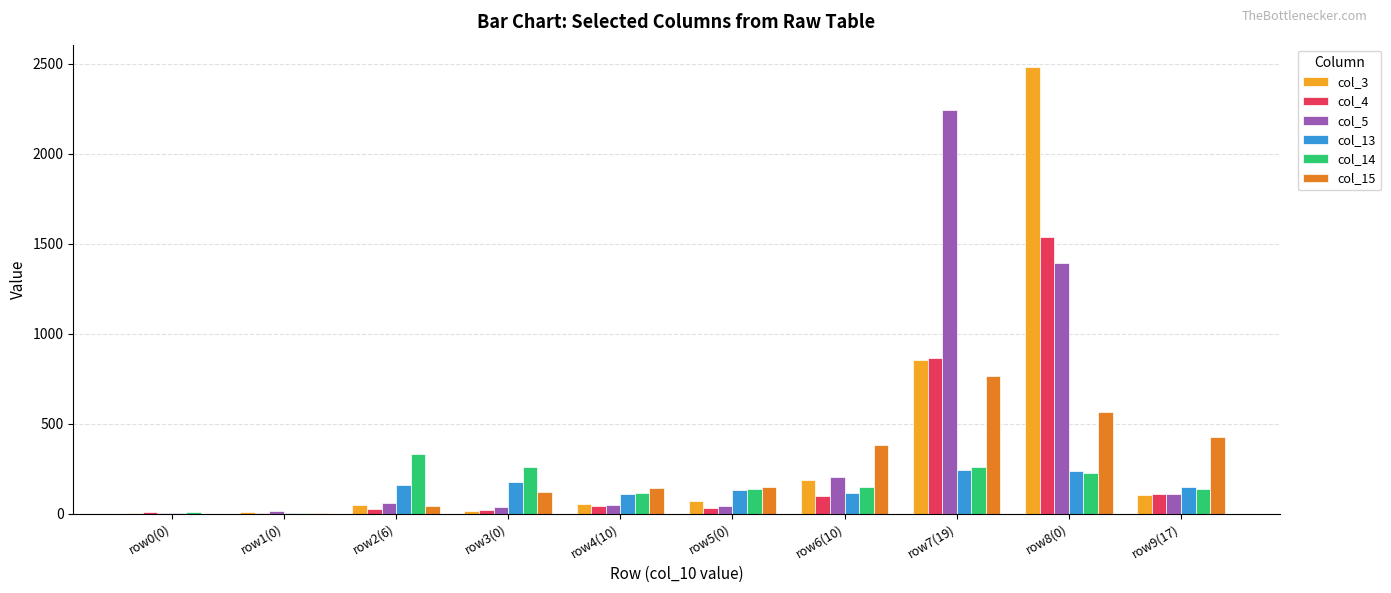

Are the bars grouped side by side (vs. stacked)?

Yes